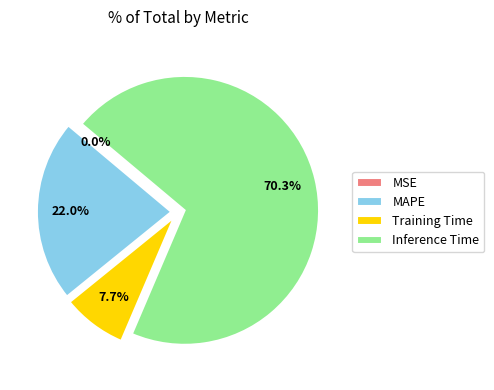

Does Inference Time represent more than half of the total?

Yes